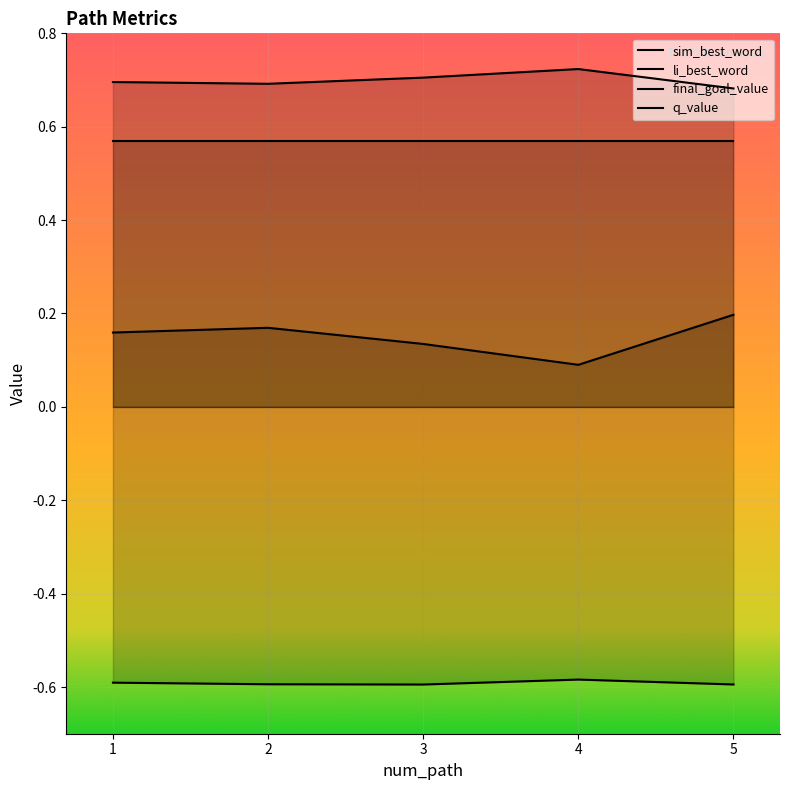

At which category does the chart reach its minimum across all series?

3